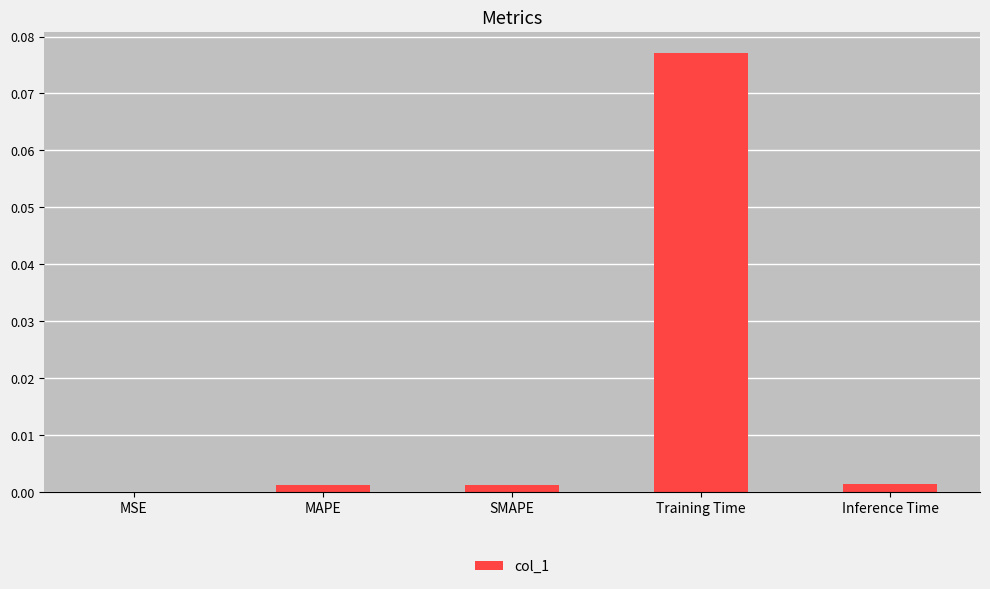

Which has a higher value, Inference Time or Training Time?

Training Time